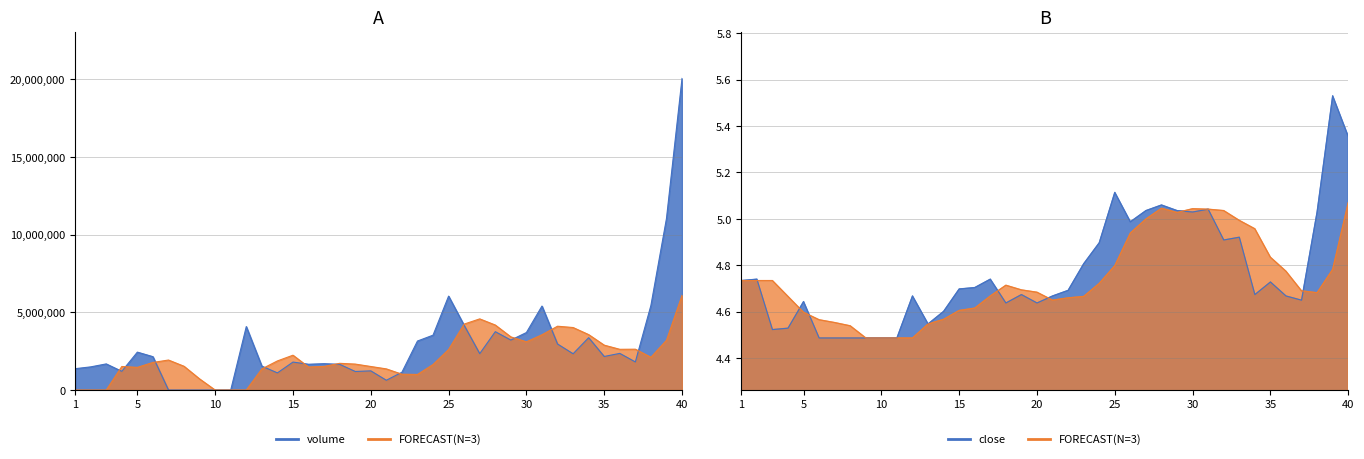

How many data points in volume are above 2147458?

19